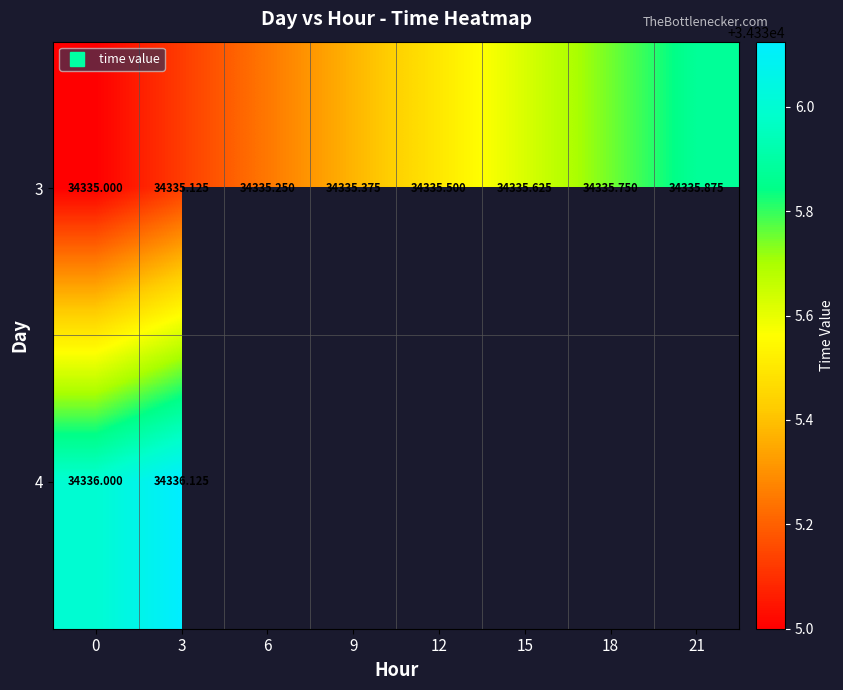

Is it true that row_0 equals 15549.7 at 0?

False